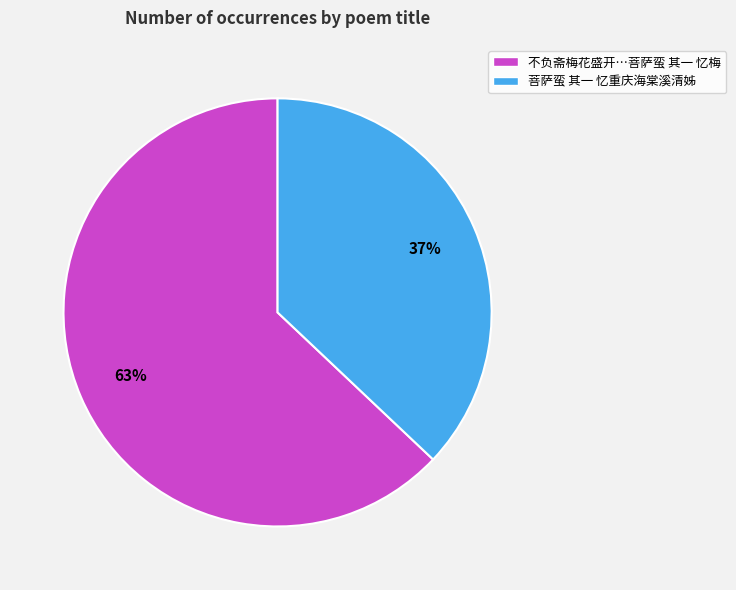

True or false: 菩萨蛮 其一 忆重庆海棠溪清姊 accounts for 30% of the total.

False